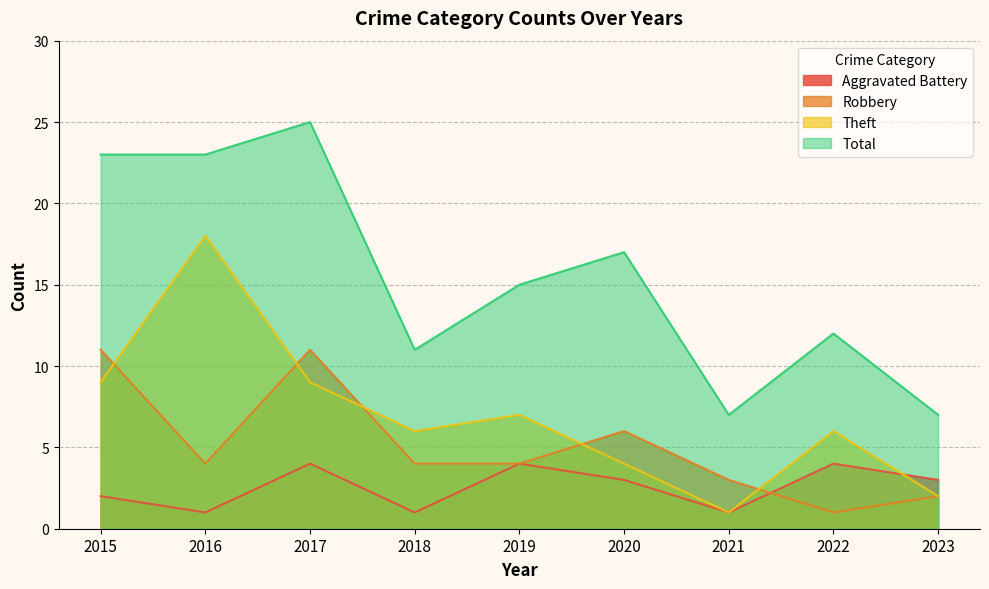

Does the chart display data point markers on the line(s)?

No